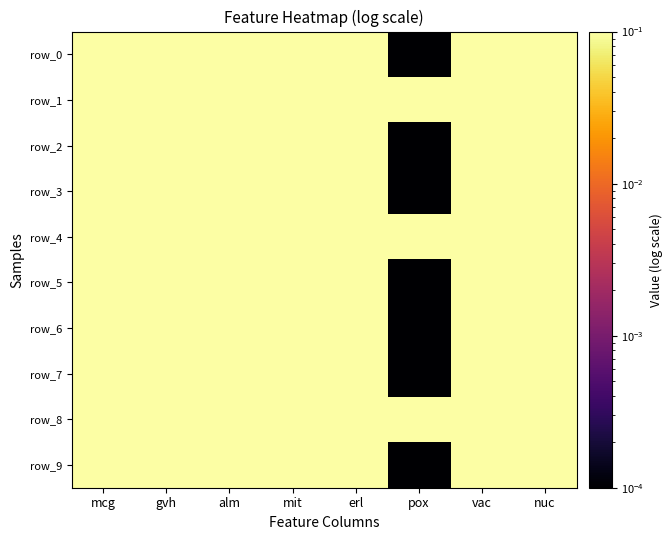

At which label is row_8 closest to 0?

mit